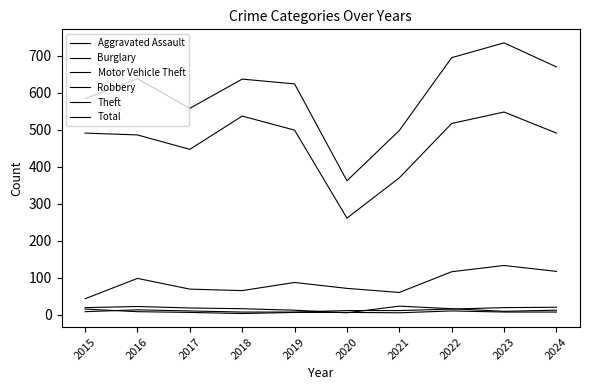

Is the value of Robbery at 2015 greater than the value of Aggravated Assault at 2015?

Yes